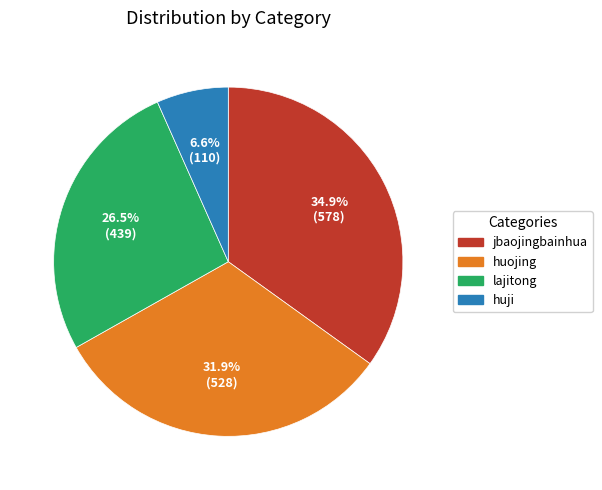

Is there a majority slice in this chart?

No